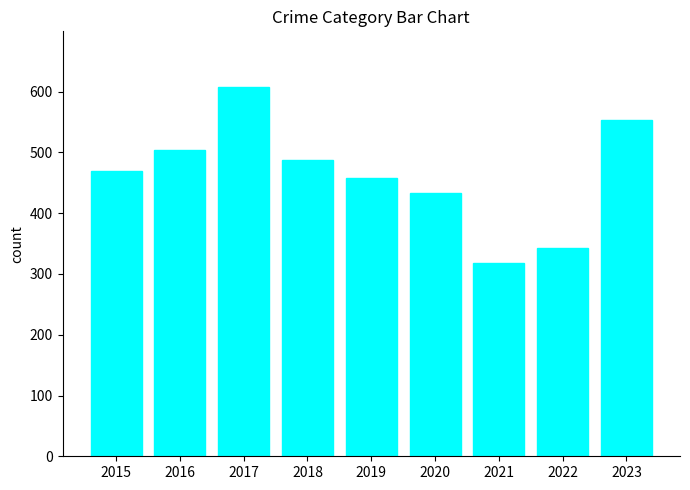

What is the greatest value displayed?

608